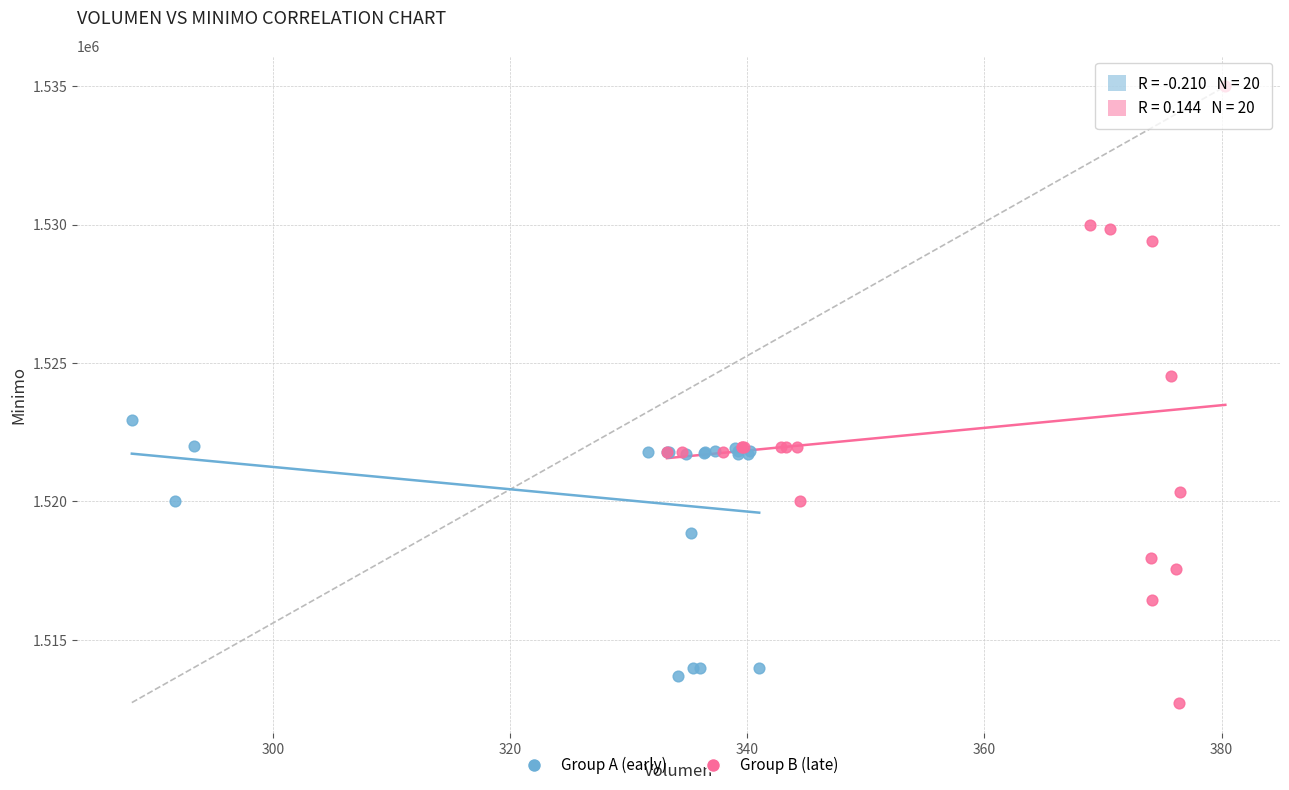

Which series has the largest Y range (max minus min)?

Group B (late)